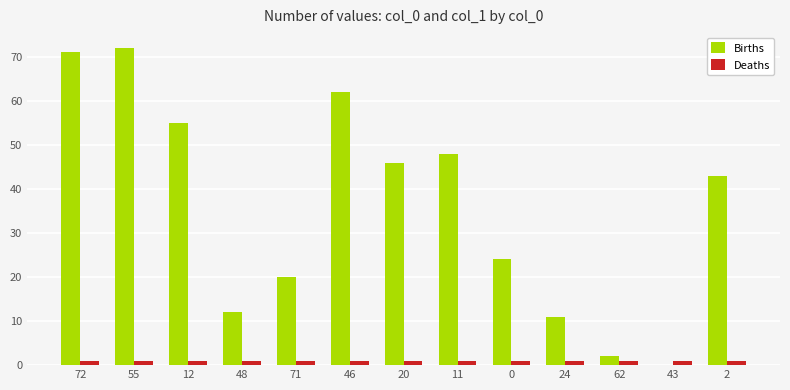

Which series has the largest range (max minus min)?

Births